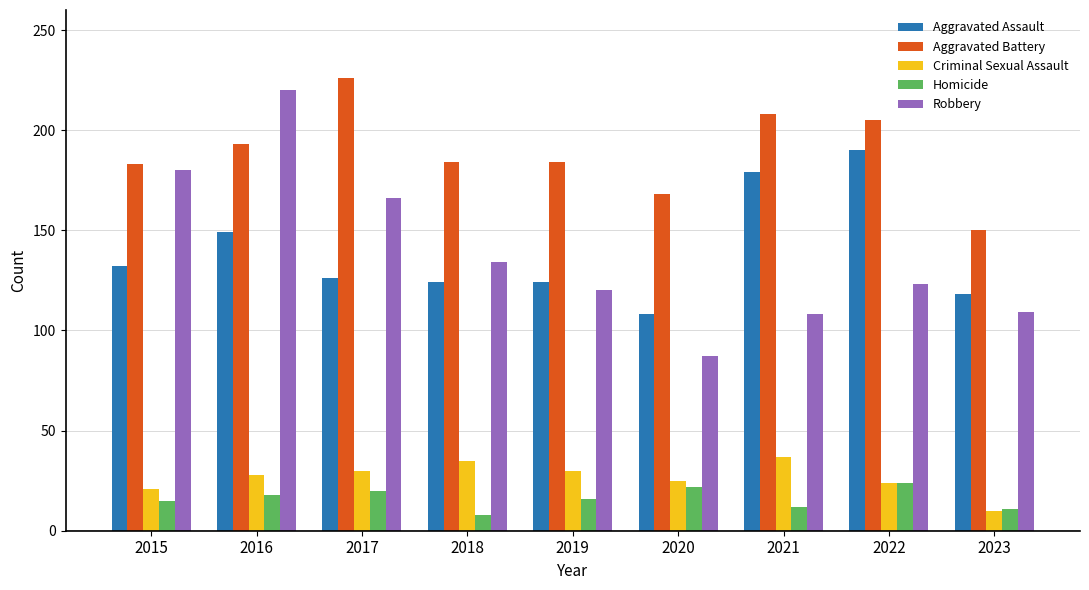

Is it true that Aggravated Assault equals 124 at 2019?

True